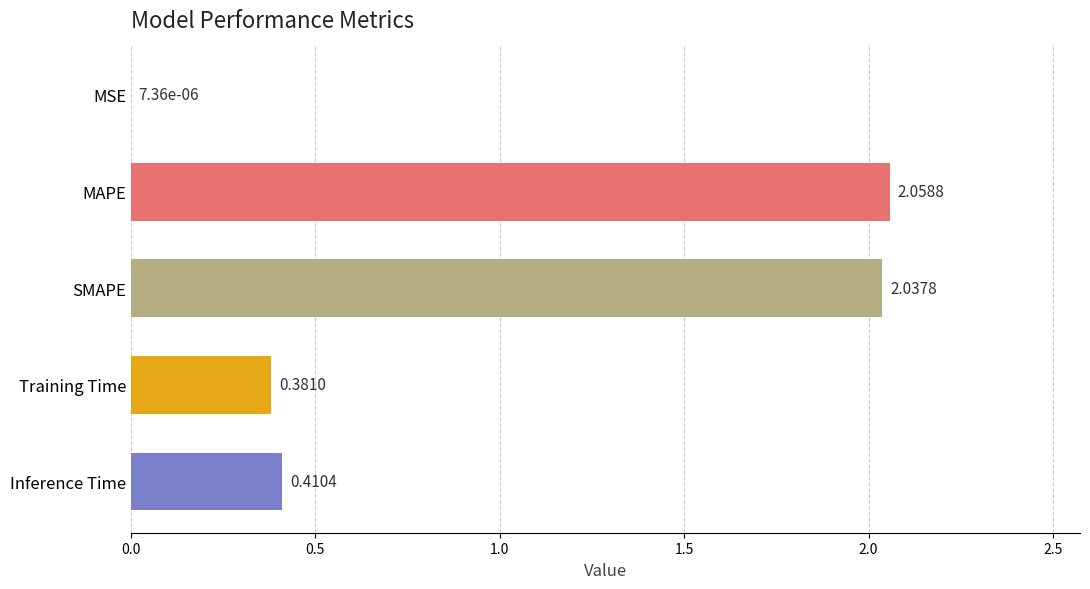

What is the change in value from MSE to SMAPE?

+2.0